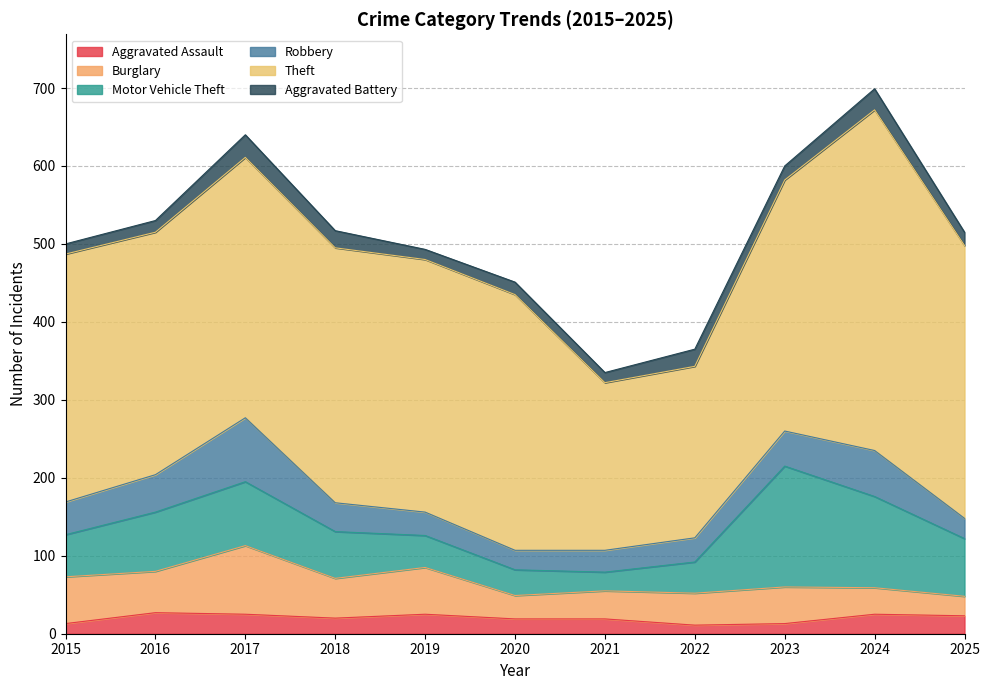

What value does the Theft series have at 2018, to the nearest 10?

330